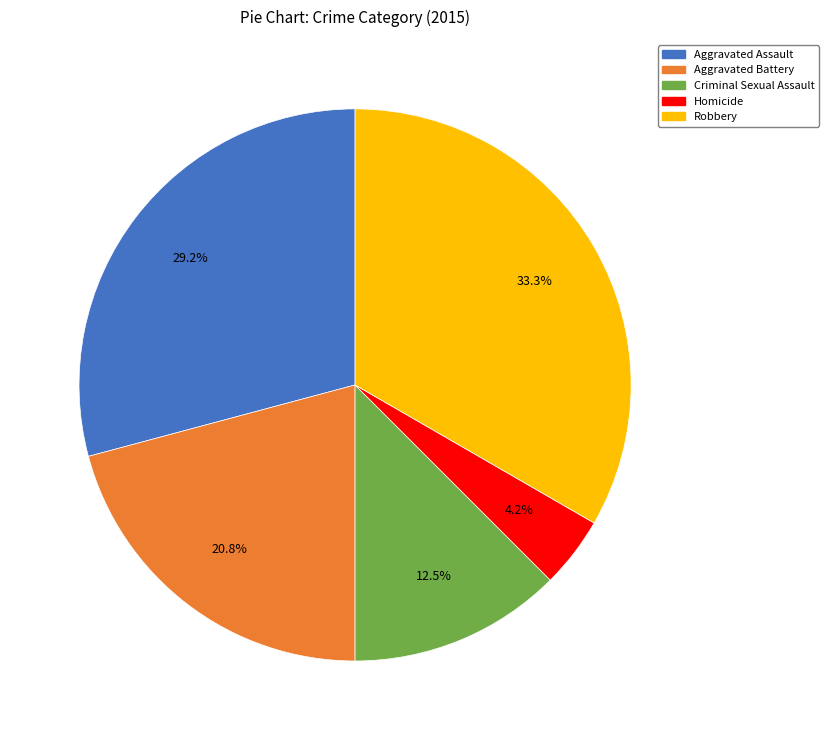

What is the largest slice in the pie chart?

Robbery